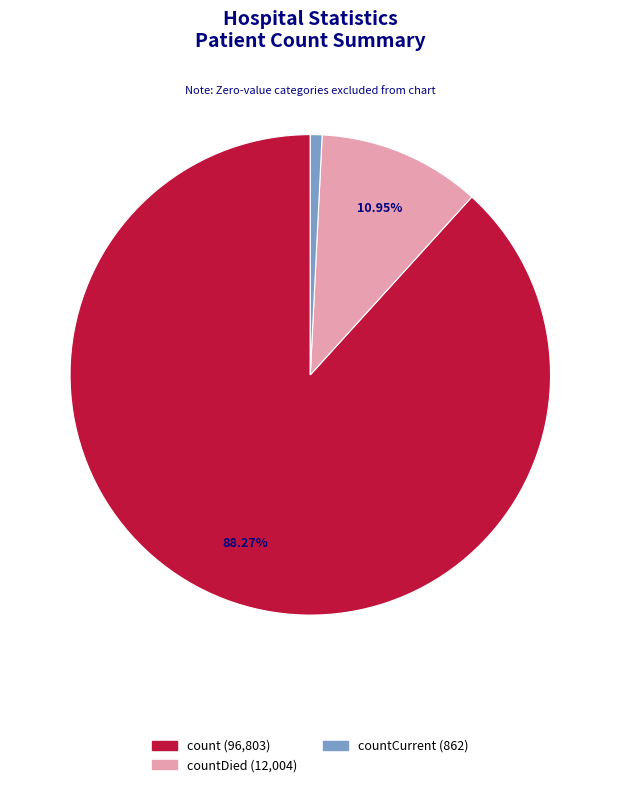

Which slice is the largest?

count